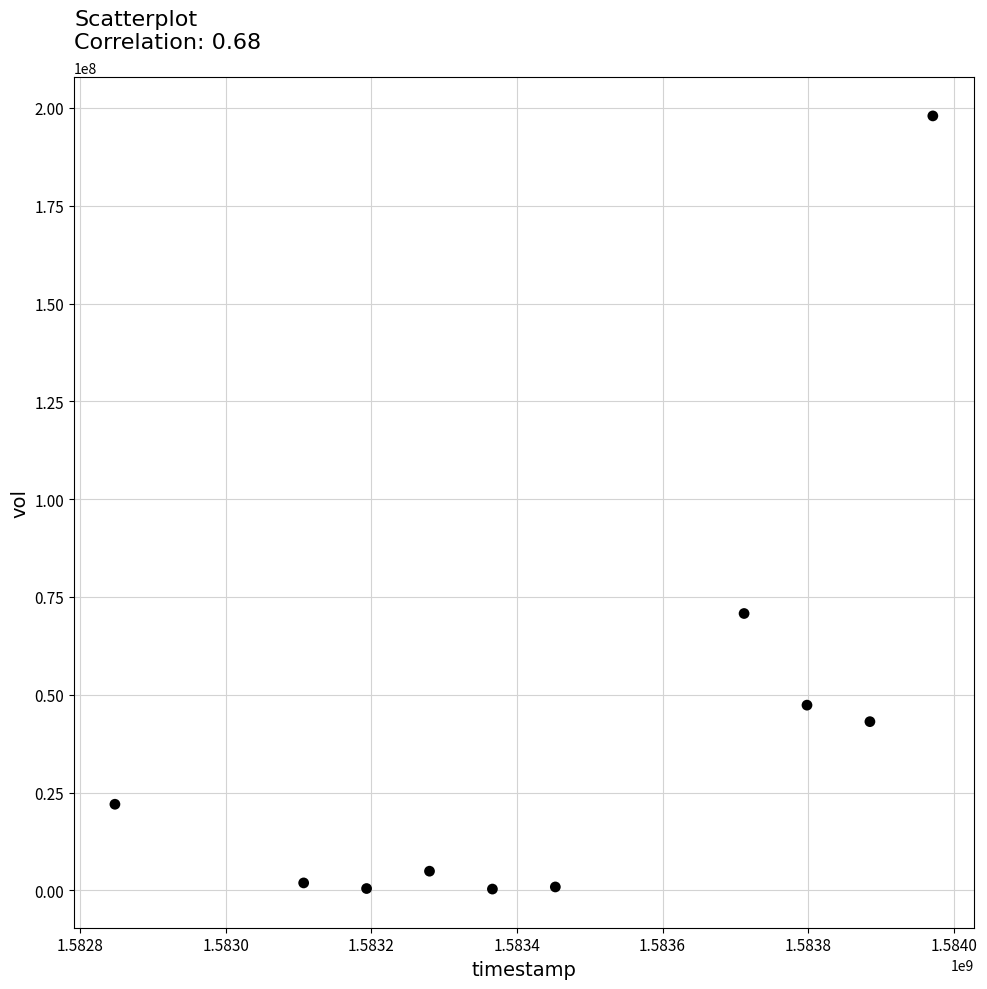

What is the range of Y values (max minus min)?

197640000